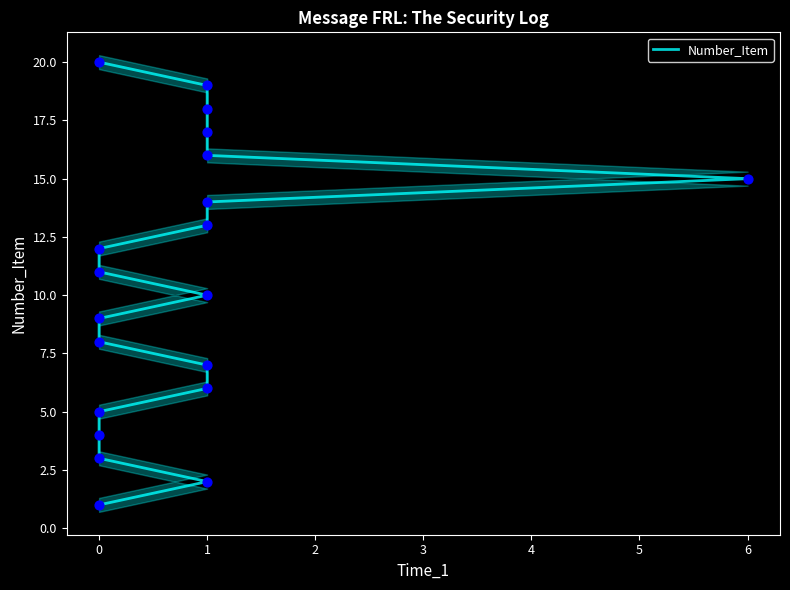

Between 11 and 10, which is larger?

11